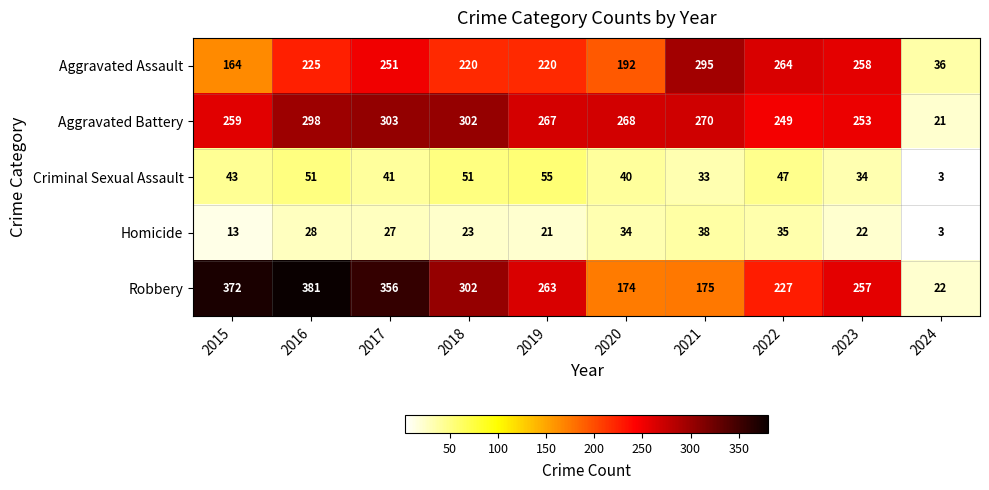

Between 2018 and 2024, which series saw the biggest shift?

Aggravated Battery